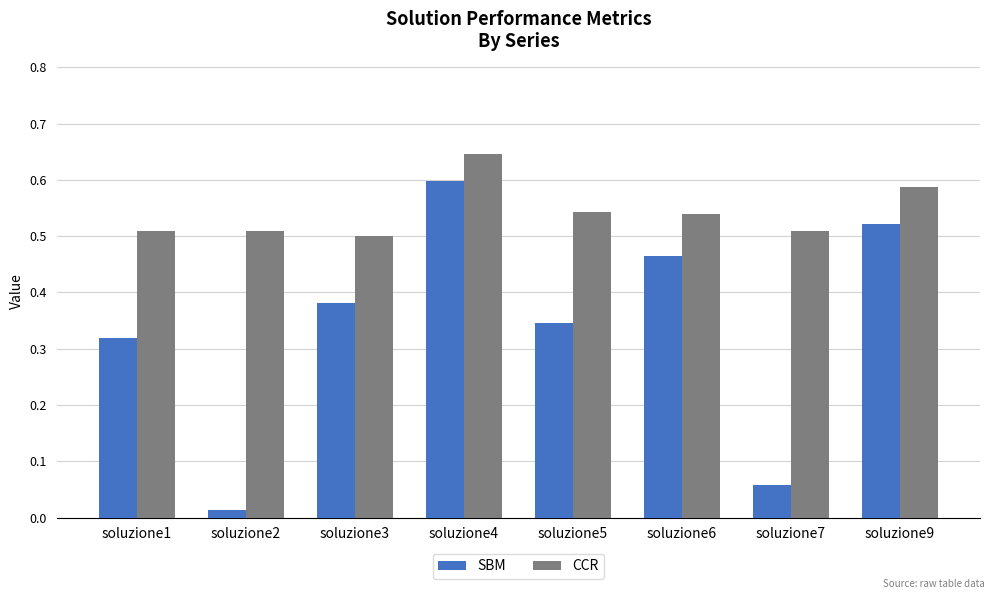

At soluzione6, list the series in order from largest to smallest.

CCR, SBM